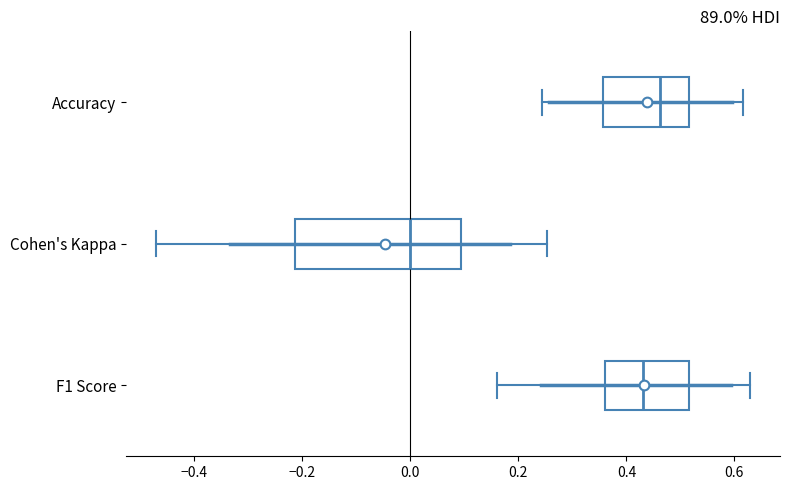

Which box is the widest, from its left edge to its right edge?

Cohen's Kappa